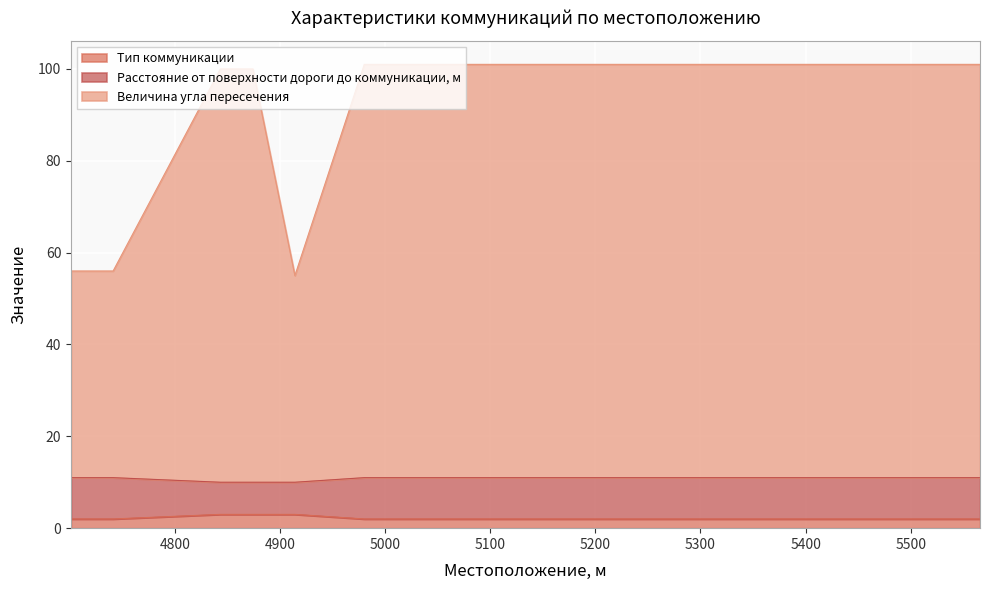

What is the greatest value displayed?

101